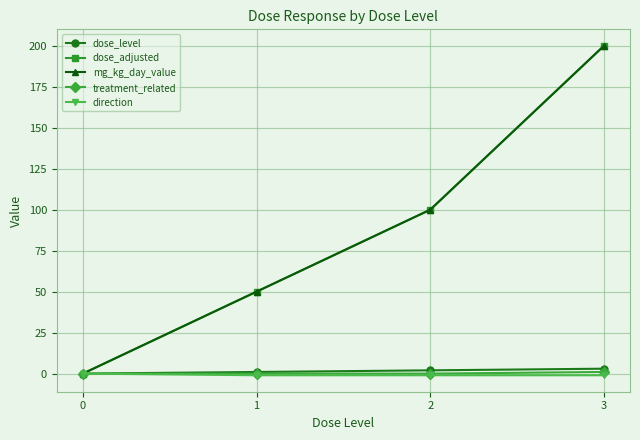

Does the chart have visible grid lines?

Yes